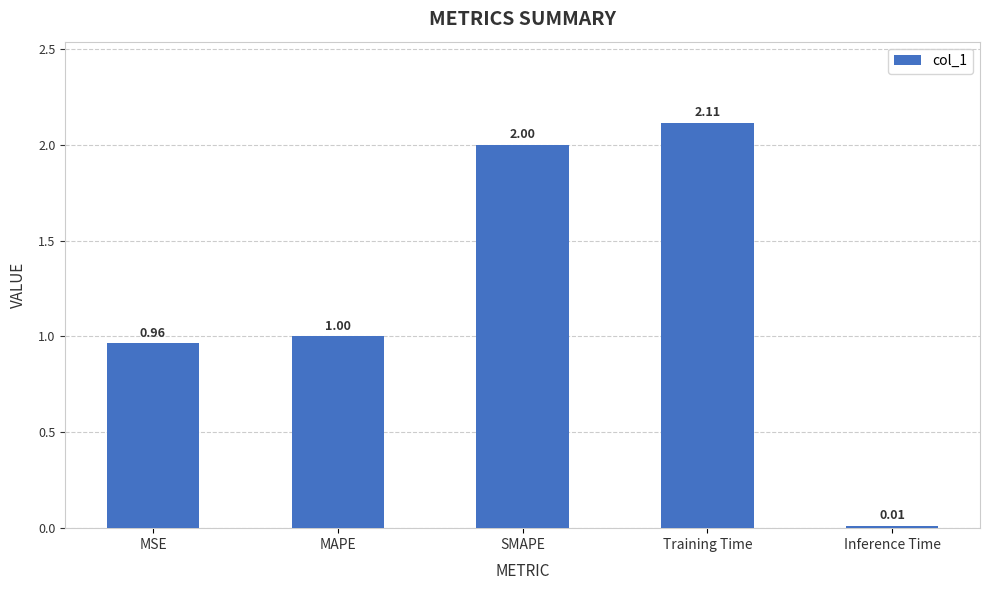

Between Inference Time and Training Time, which is larger?

Training Time